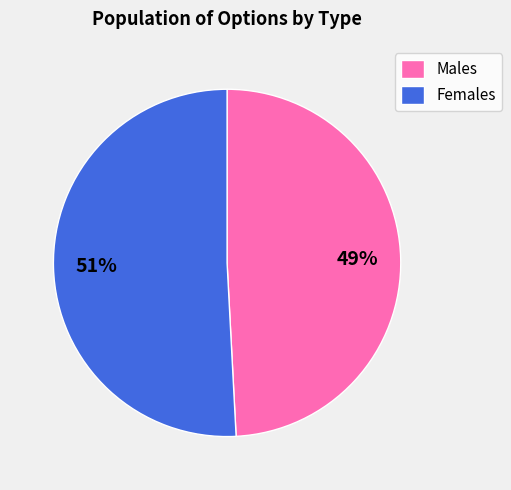

True or false: Males accounts for 58% of the total.

False